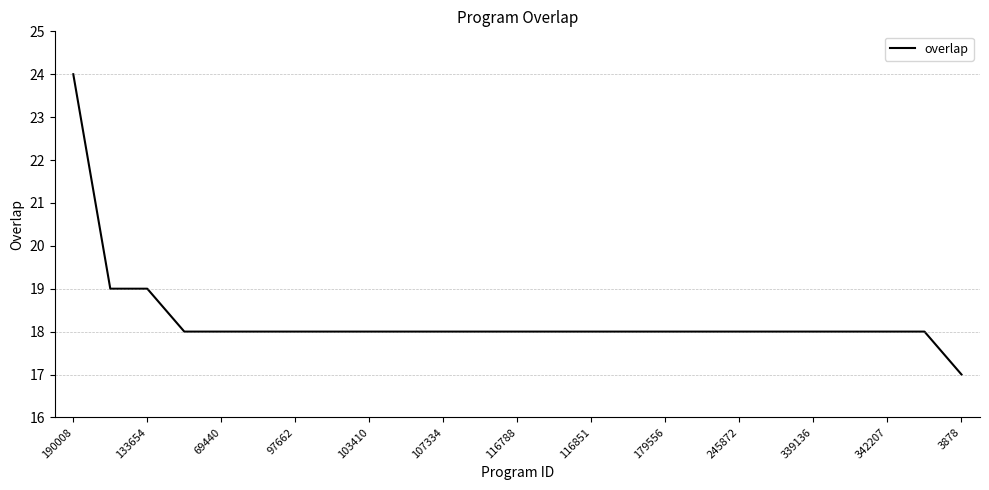

Is this an area chart (filled region under the line)?

No